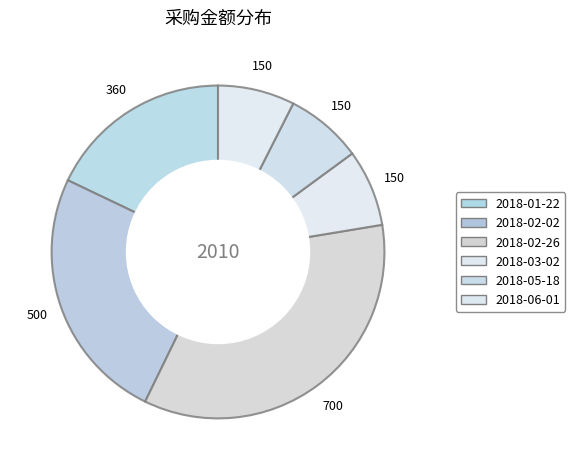

Which category has the biggest portion of the pie?

2018-02-26